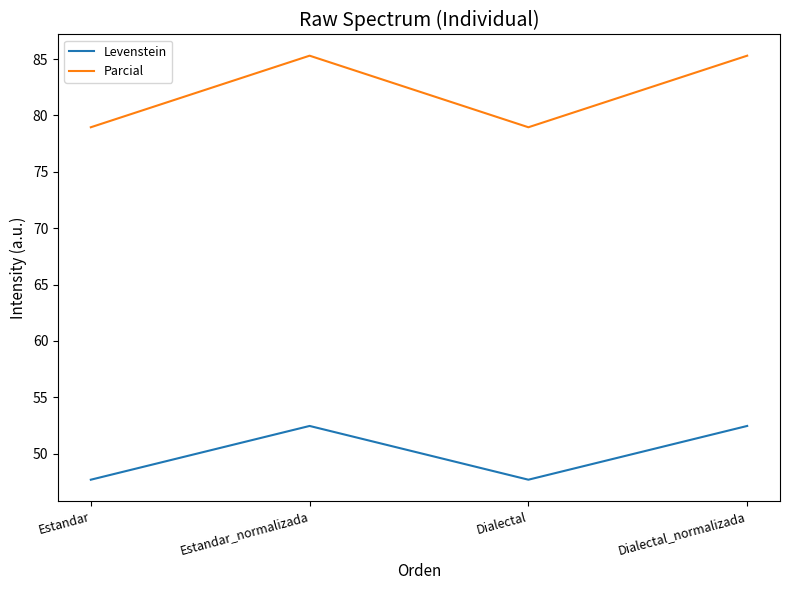

Which series has the largest range (max minus min)?

Parcial